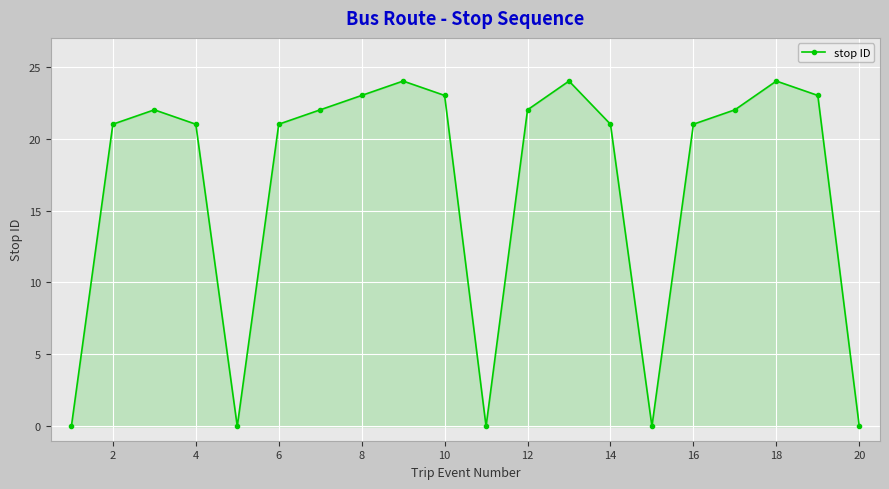

How many data points does each series have?

20